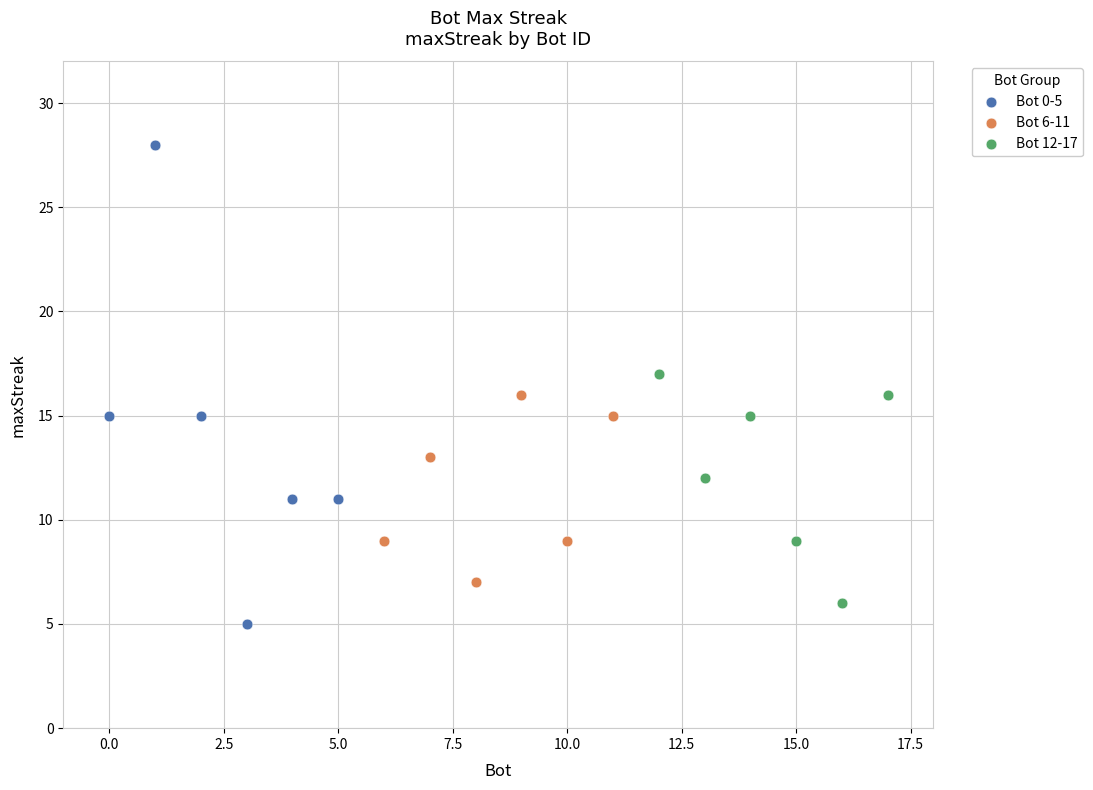

Which series has the largest Y range (max minus min)?

Bot 0-5